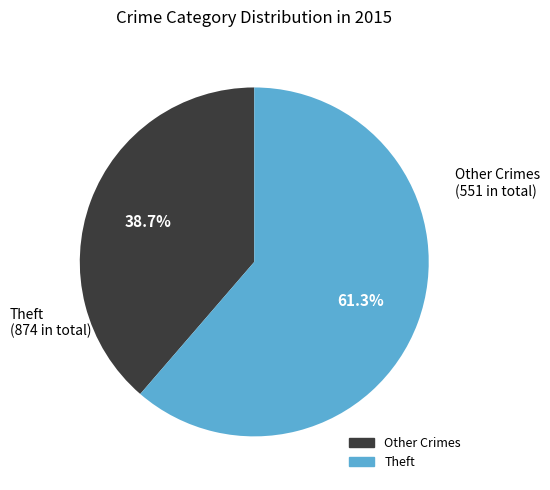

Count the number of slices in the pie.

2